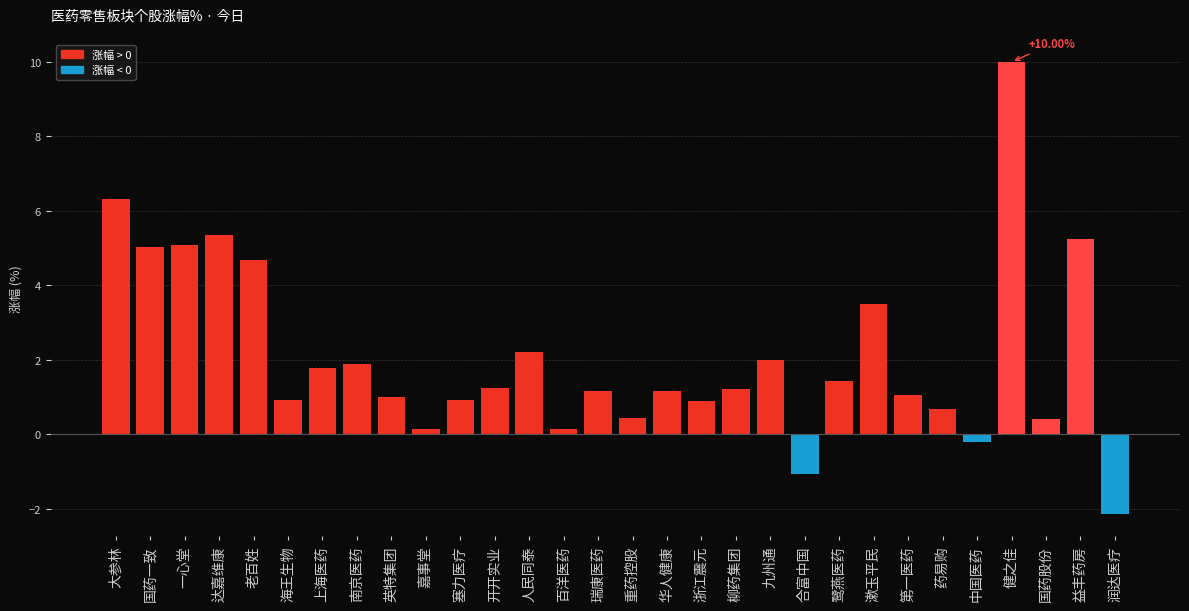

At which label is the value closest to 3?

漱玉平民